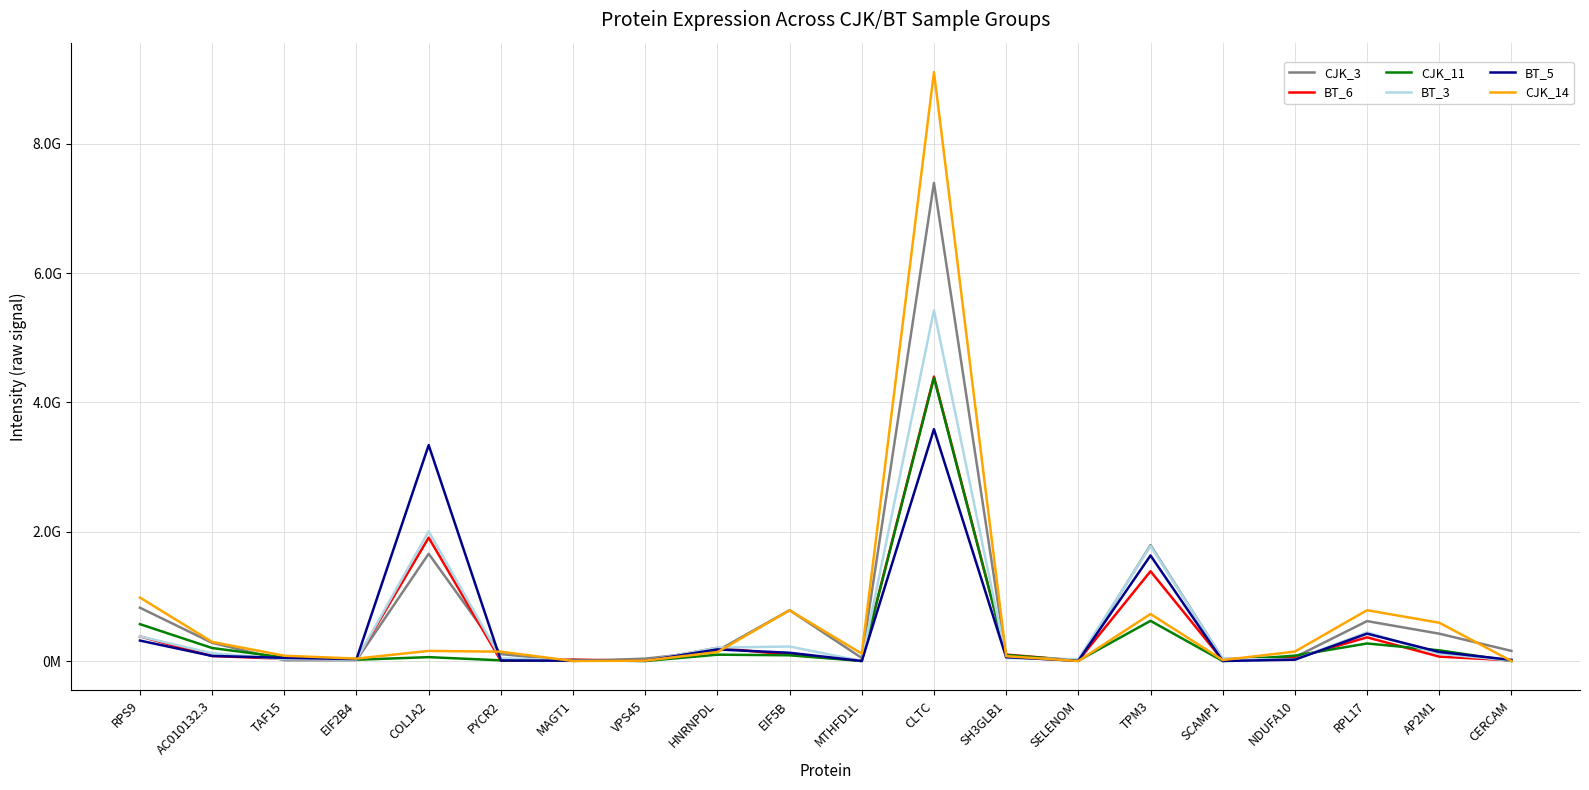

Between AC010132.3 and SCAMP1, which series saw the biggest shift?

CJK_14